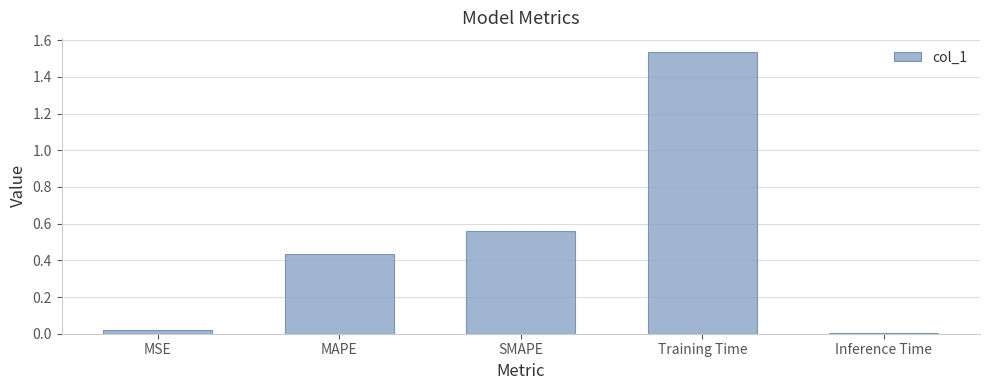

Where is the data nearest to the value 0?

Inference Time